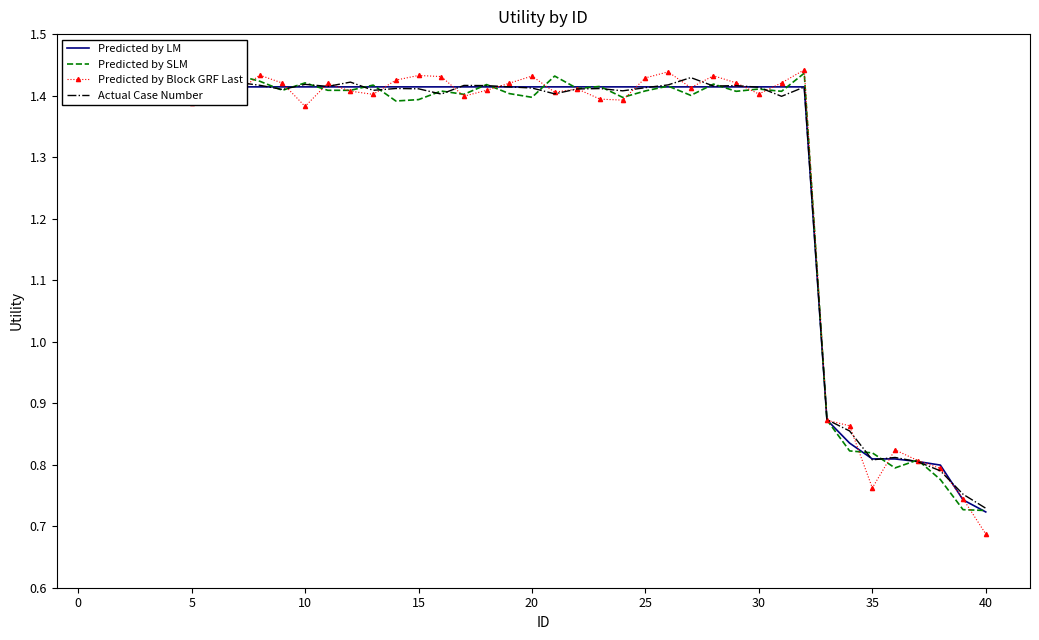

Count the Predicted by Block GRF Last values in the range 1 to 2.

32